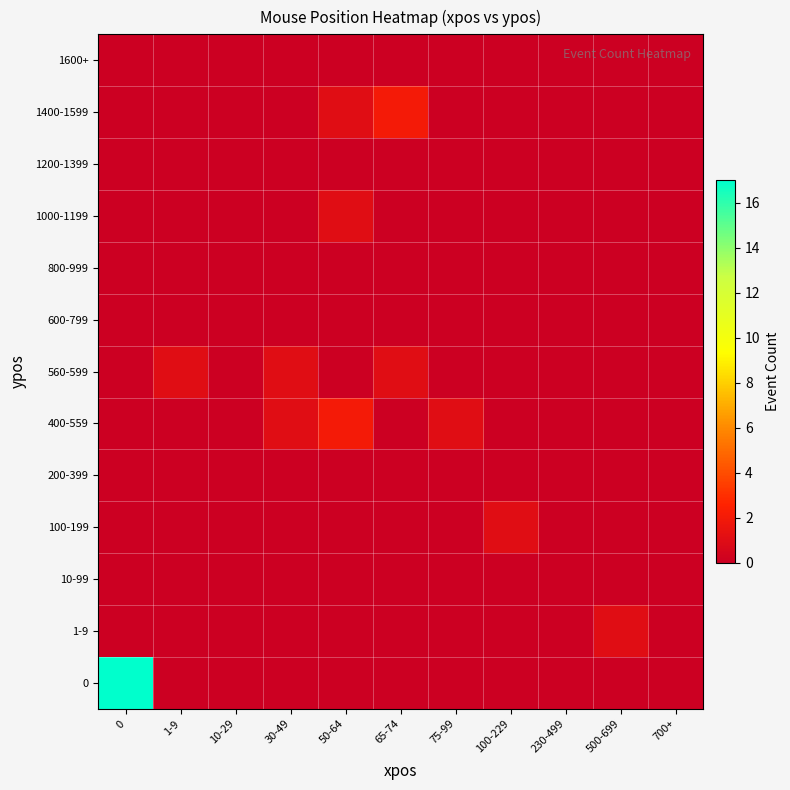

What is the total value across all series at 100-229?

1